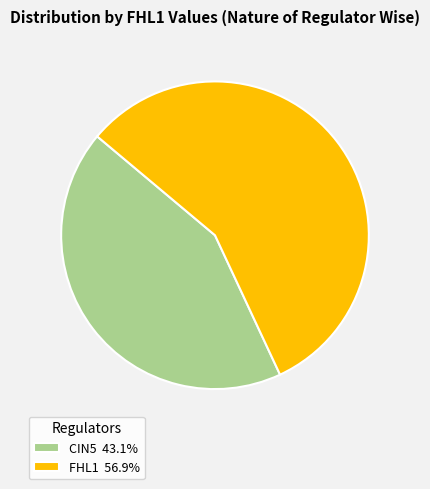

Do CIN5 43.1% and FHL1 56.9% together represent more than half of the pie?

Yes